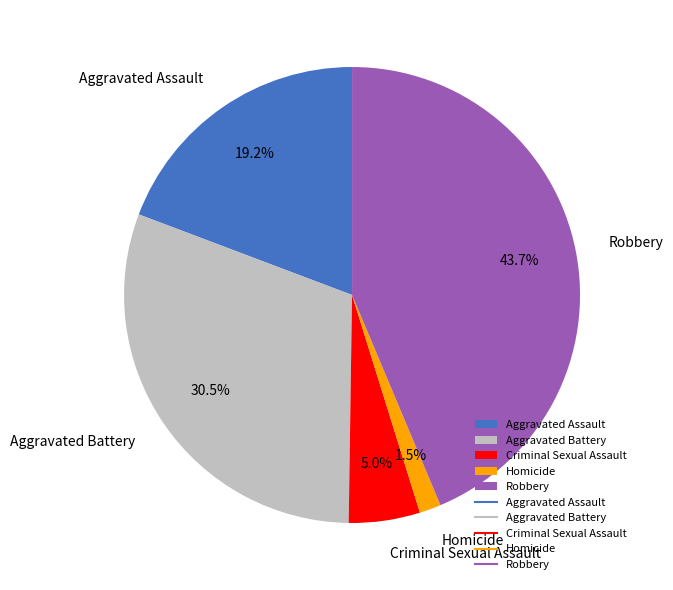

Do Aggravated Battery and Homicide together represent more than half of the pie?

No